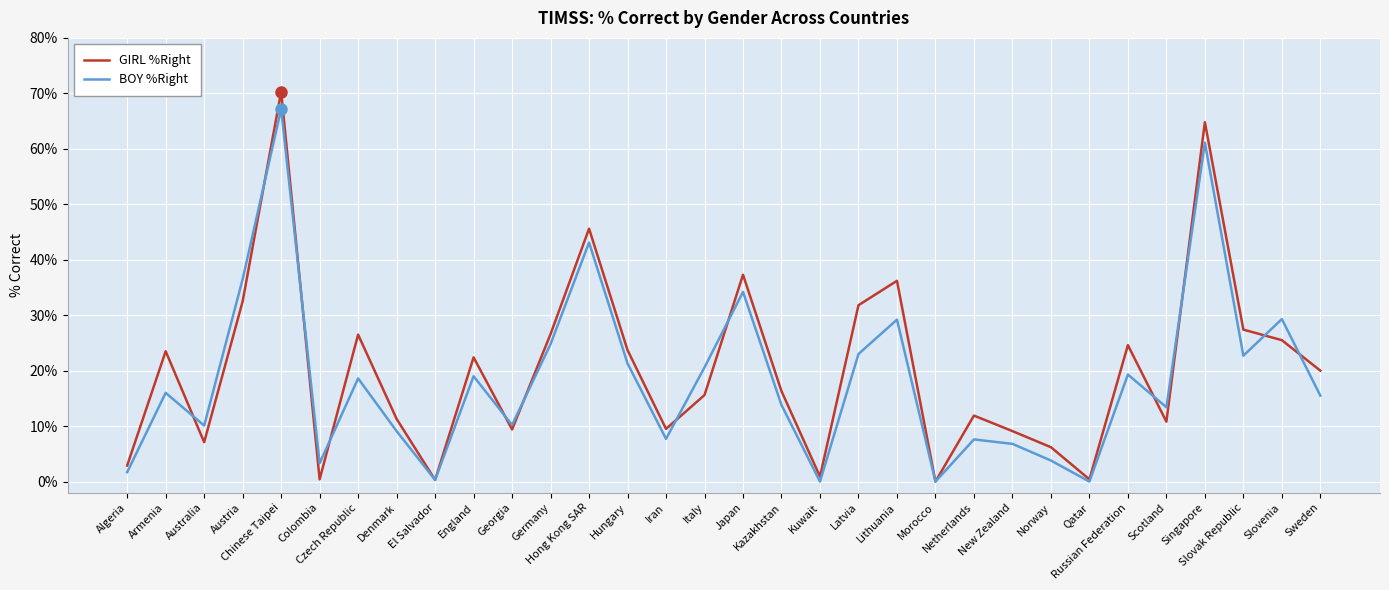

Which series has the widest spread of values?

GIRL %Right